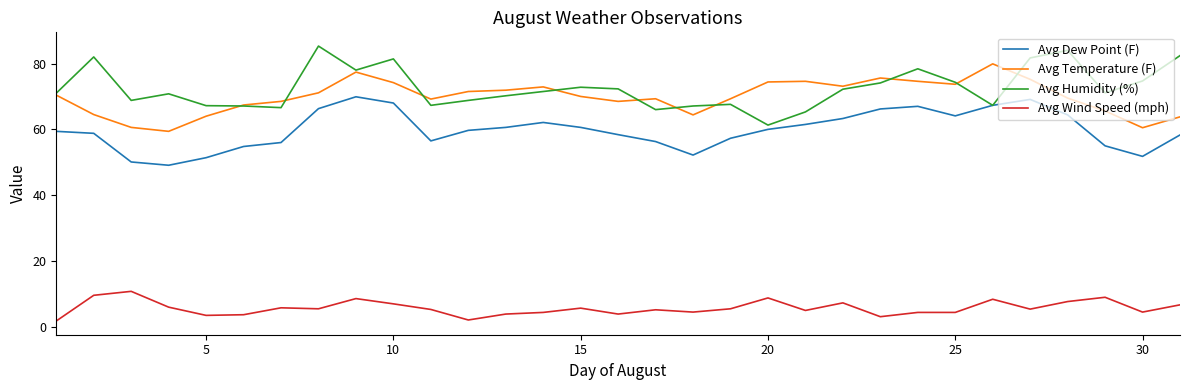

What is the minimum value for Avg Dew Point (F)?

49.1